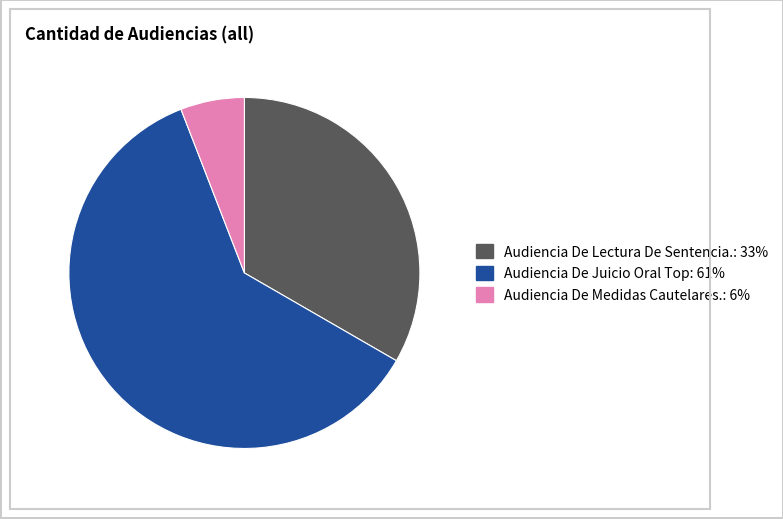

Combined, do Audiencia De Medidas Cautelares. and Audiencia De Lectura De Sentencia. account for over 50%?

No